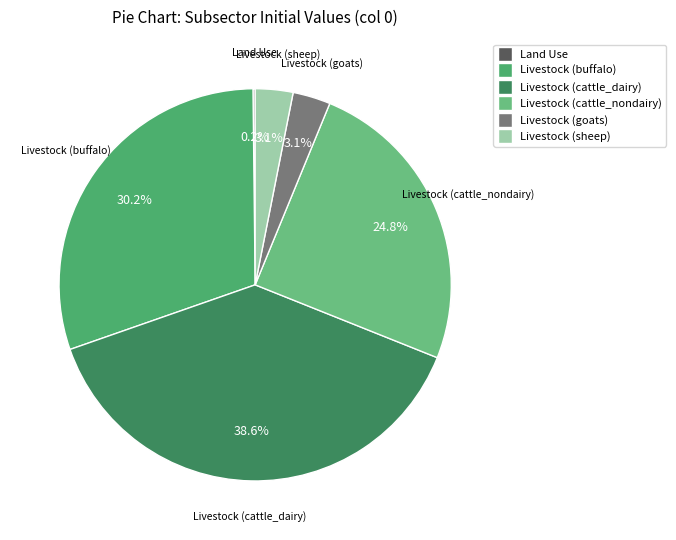

Approximately how many times larger is the value at Livestock (cattle_nondairy) compared to Livestock (goats)?

8.0